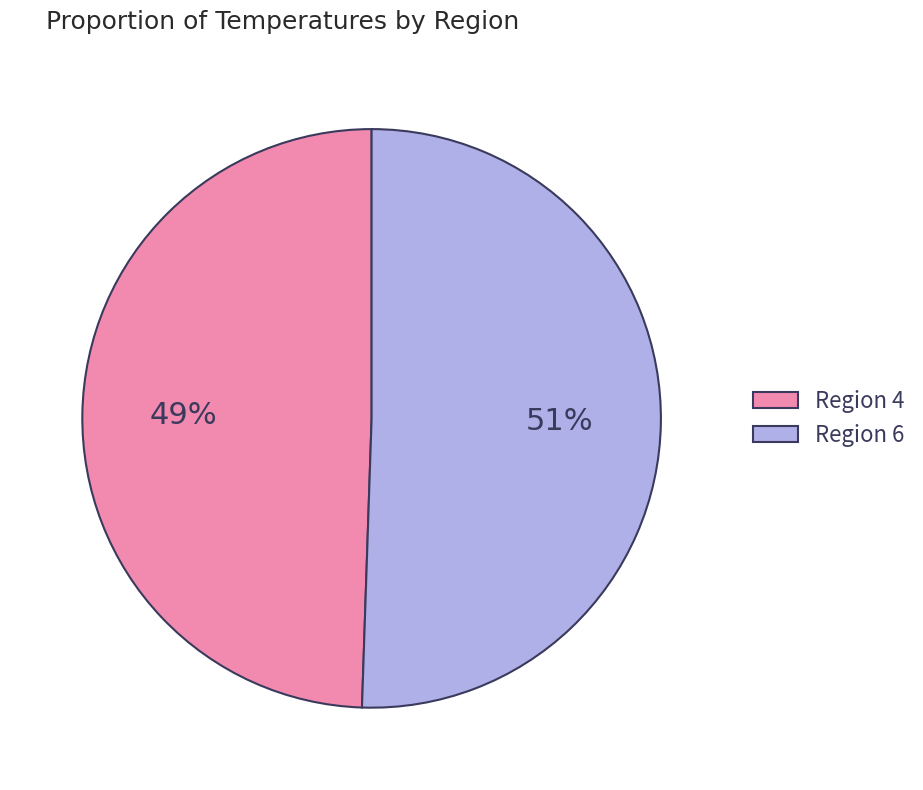

Is there any slice that represents more than half of the pie?

Yes